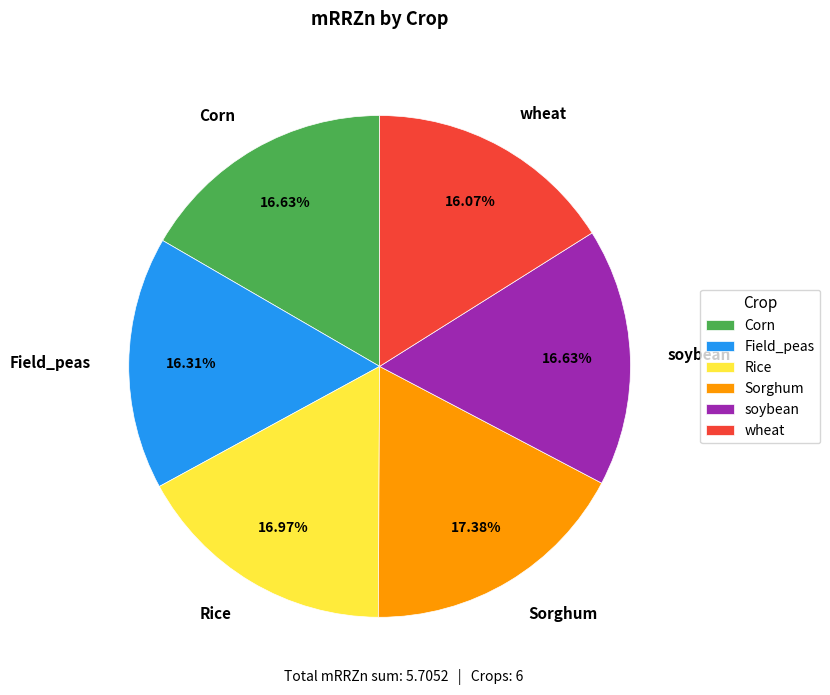

To the nearest percent, what is the combined percentage of wheat and soybean?

33%